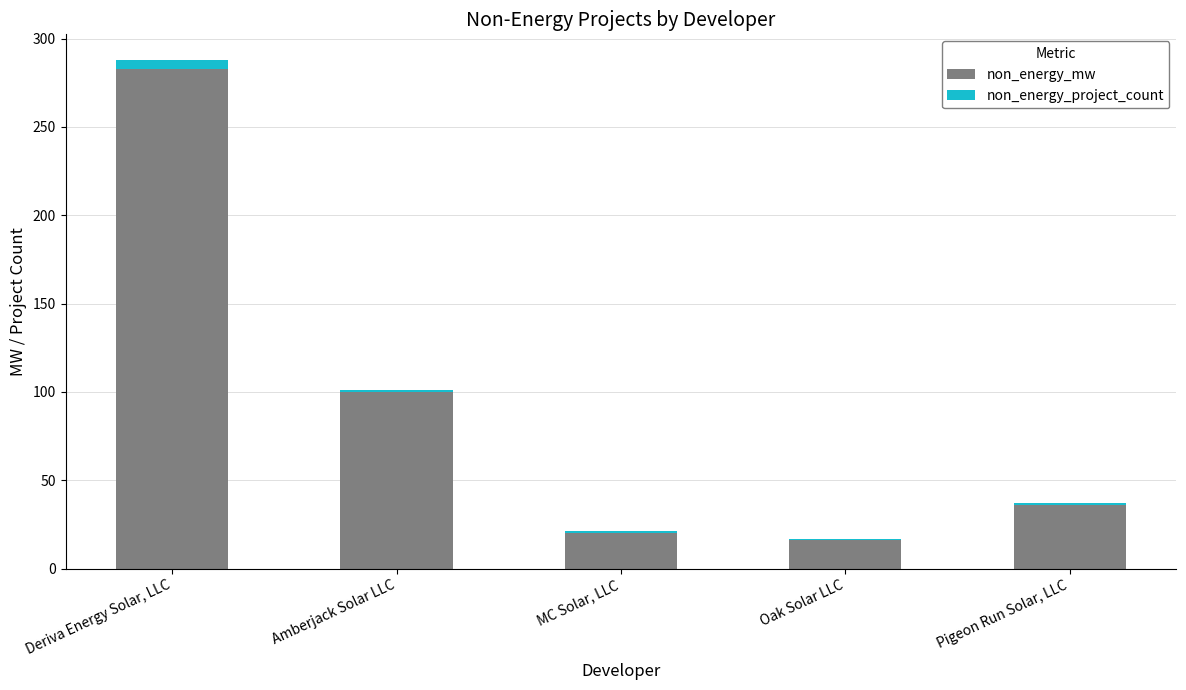

Read the non_energy_mw value at Pigeon Run Solar, LLC.

36